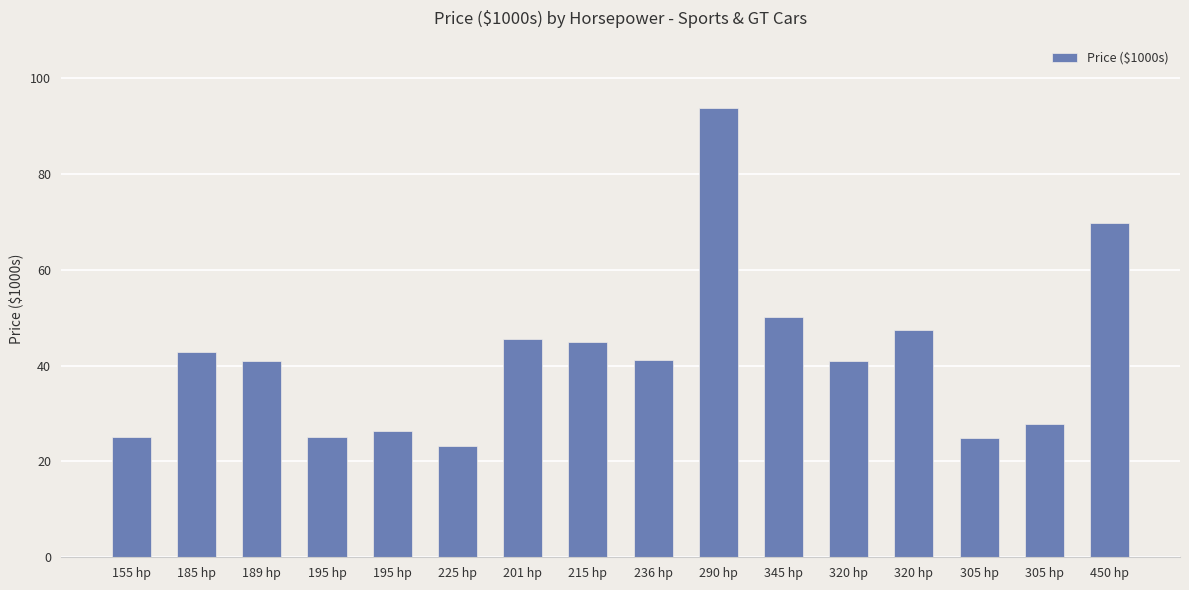

What is the sum of the values at 345 hp and 189 hp?

91.0